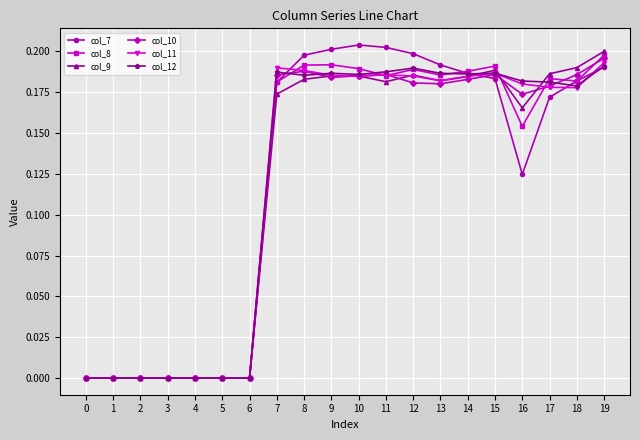

The col_12 series shows 0.2 at 17. True or false?

True